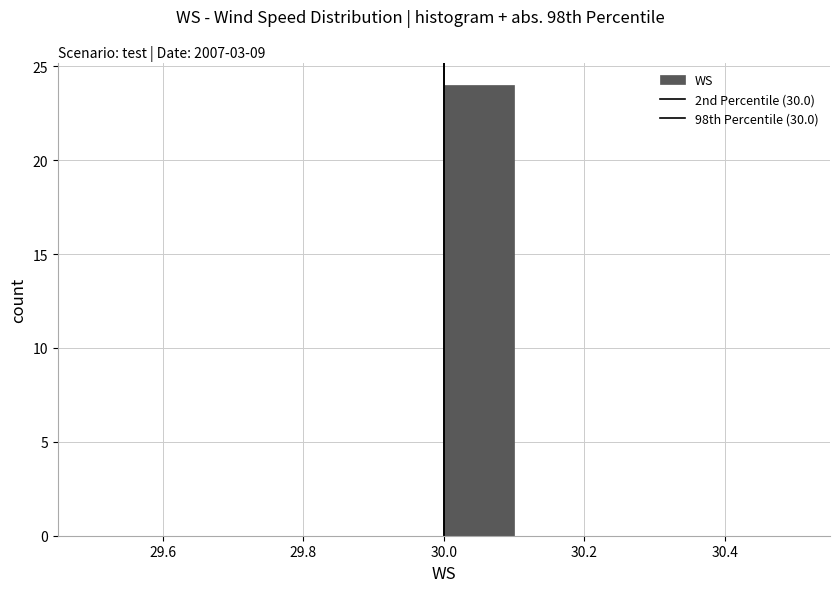

Reading left to right, transcribe this chart: for each bar, give the range it covers on the x-axis and its height. The values are not printed on the chart, so give them approximately, as read against the axis.

29.5 to 29.6: 0
29.6 to 29.7: 0
29.7 to 29.8: 0
29.8 to 29.9: 0
29.9 to 30.0: 0
30.0 to 30.1: 24
30.1 to 30.2: 0
30.2 to 30.3: 0
30.3 to 30.4: 0
30.4 to 30.5: 0